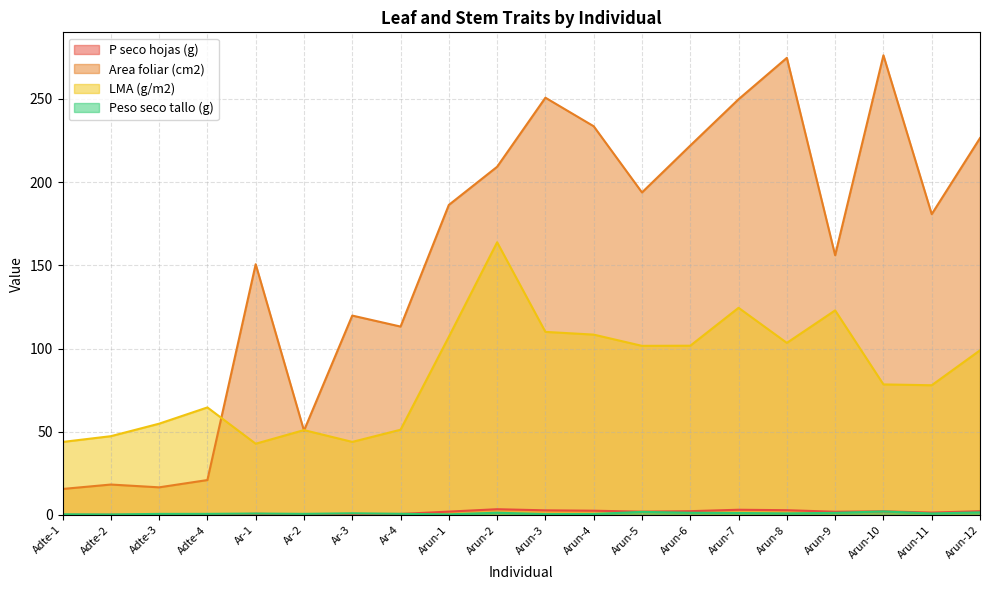

How many values in the LMA (g/m2) series exceed 98?

10